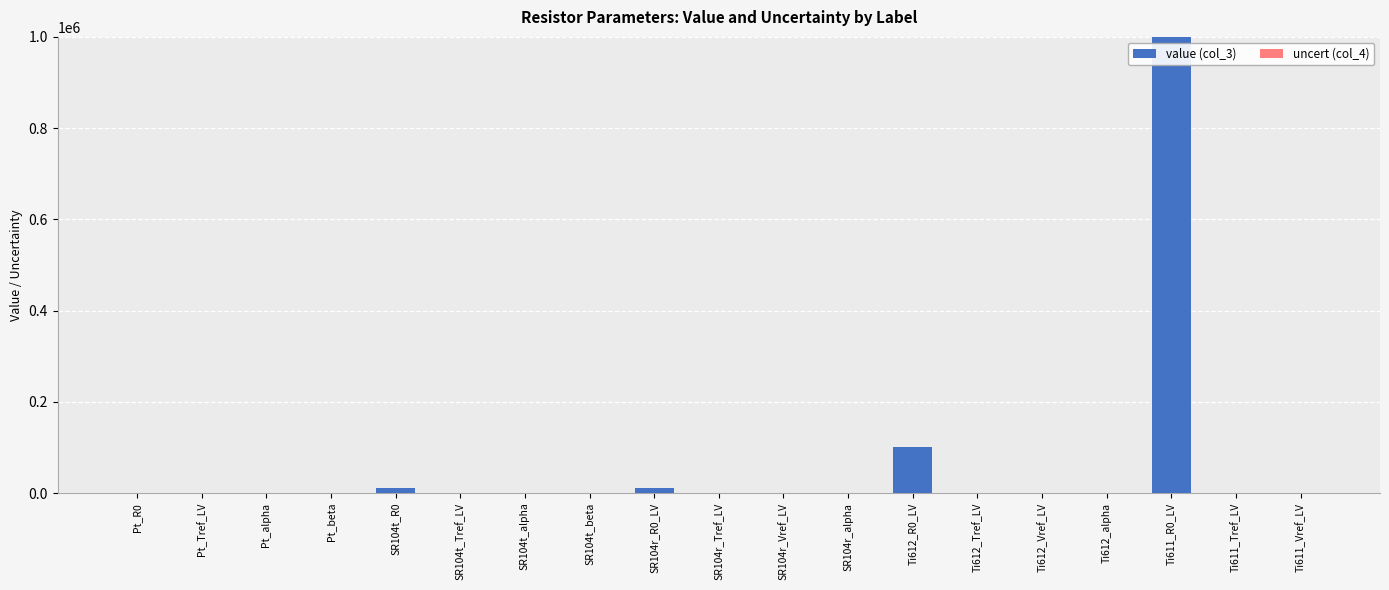

What position from the left is Ti611_Tref_LV?

18